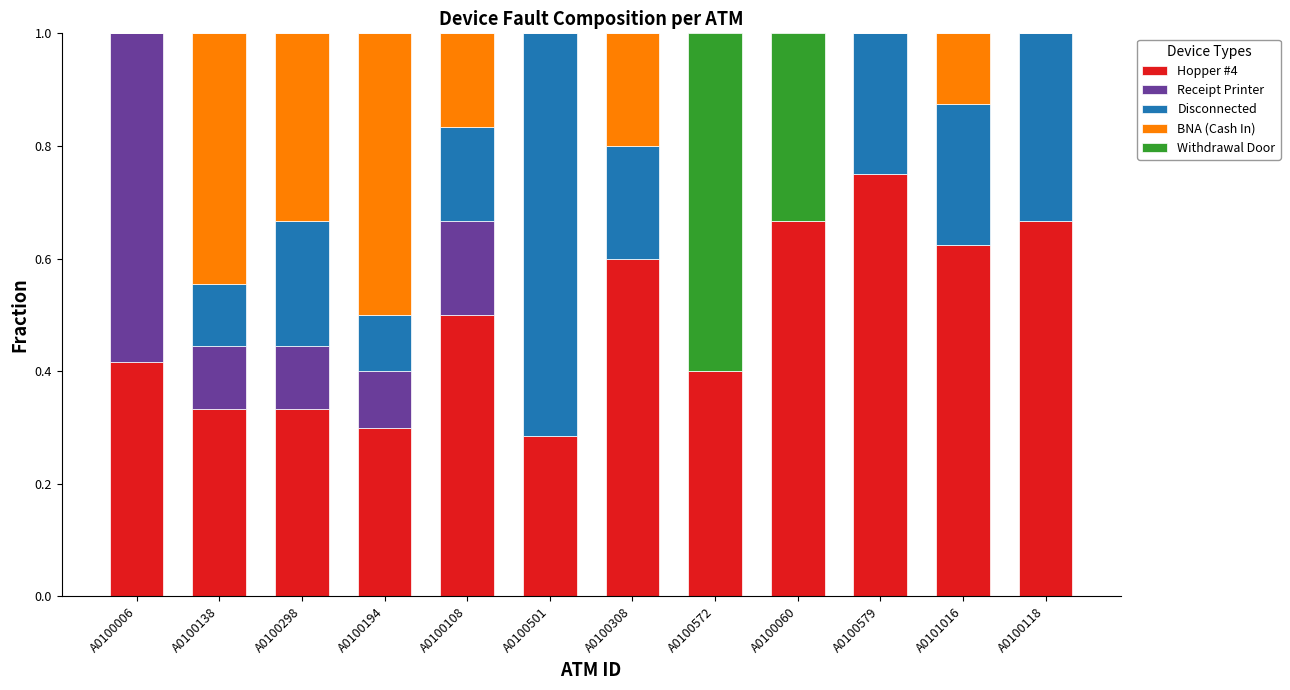

The value of Hopper #4 at A0100118 is 0.9. True or false?

False